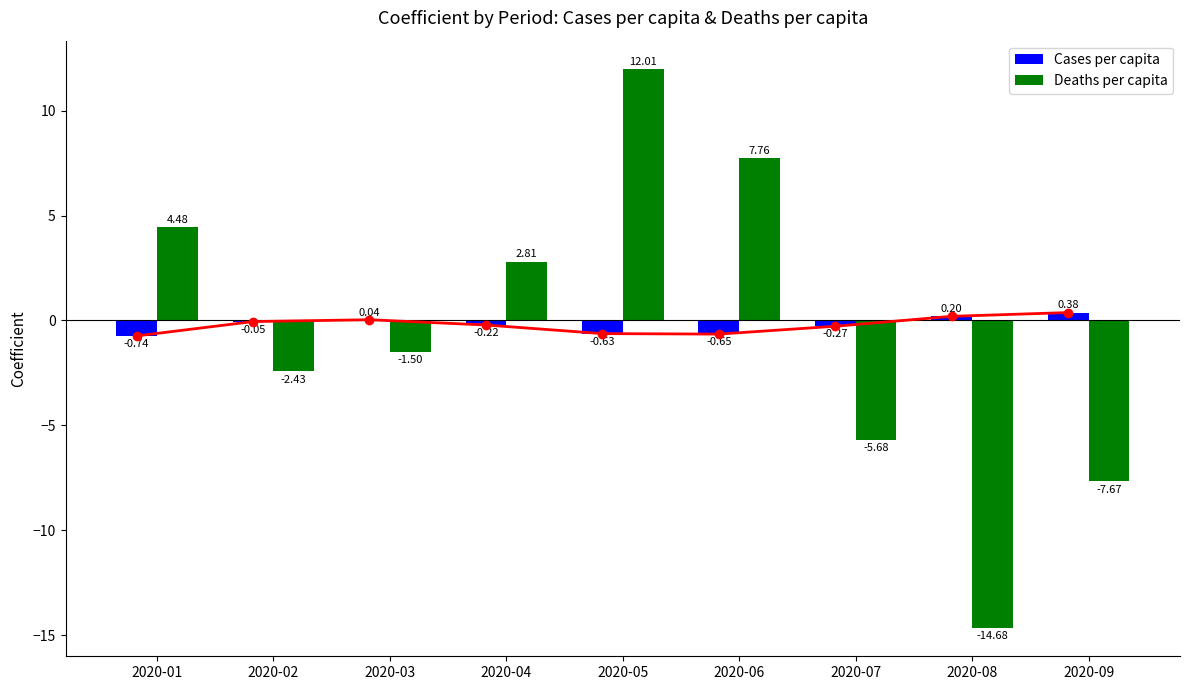

What is the difference between the second highest and second lowest values in the Deaths per capita series?

15.4